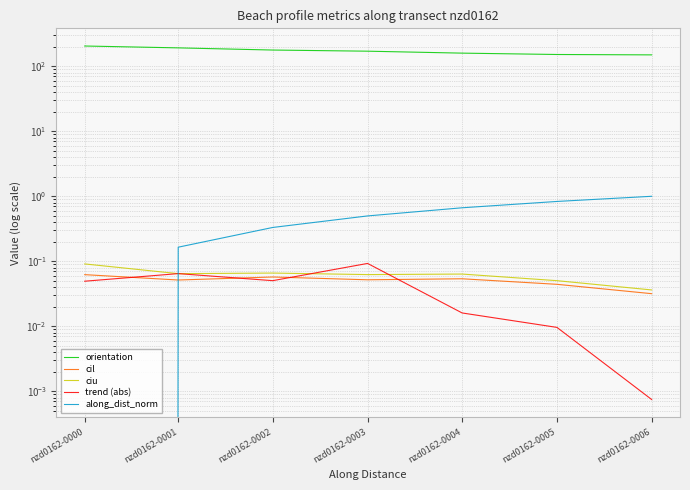

What is the spread (max minus min) of values at nzd0162-0000?

204.5